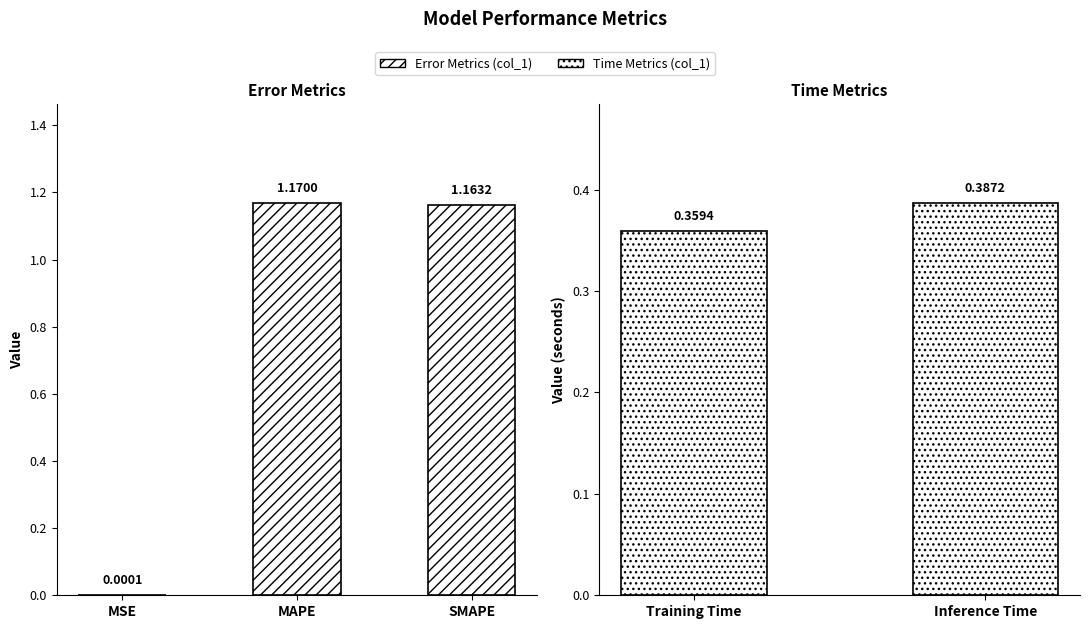

Are the bars horizontal?

No